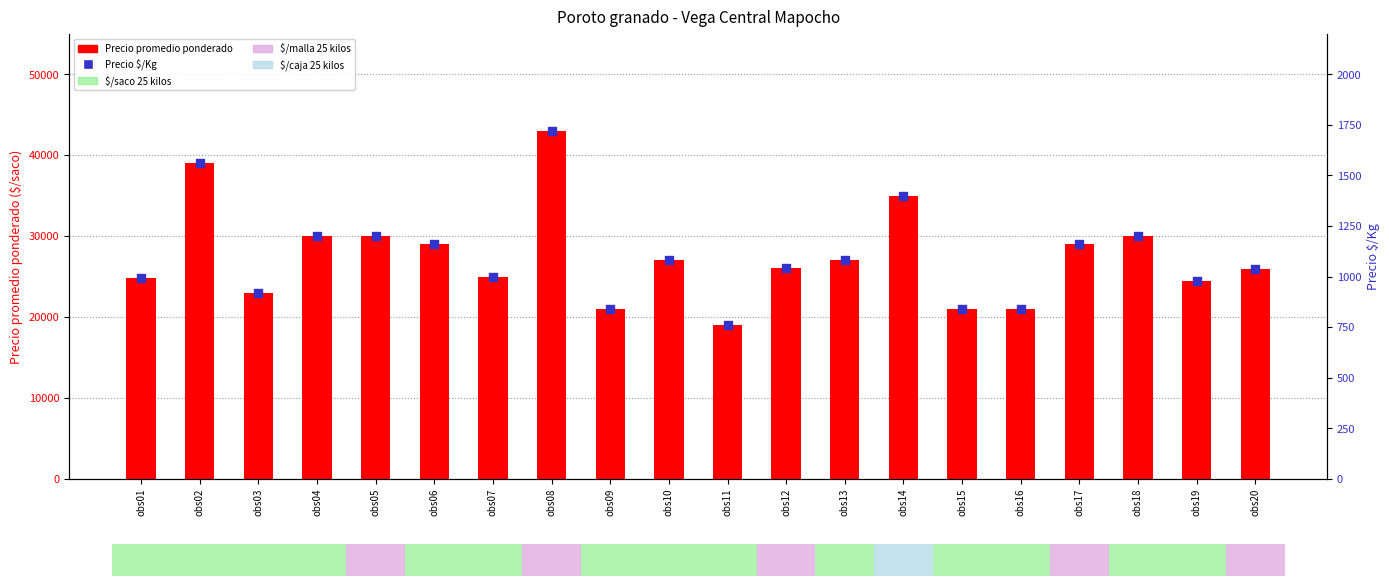

What is the total value across all series at obs19?

25474